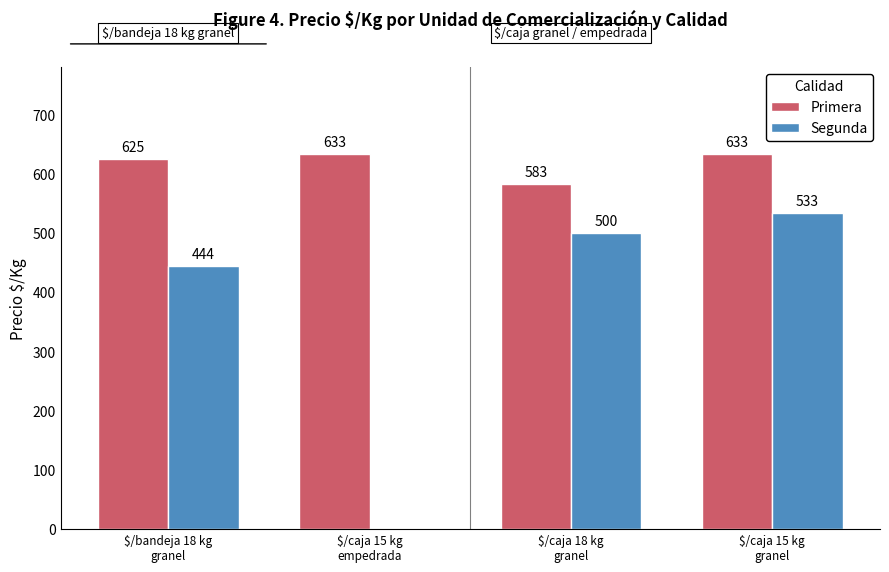

What is the sum of all Primera values?

2474